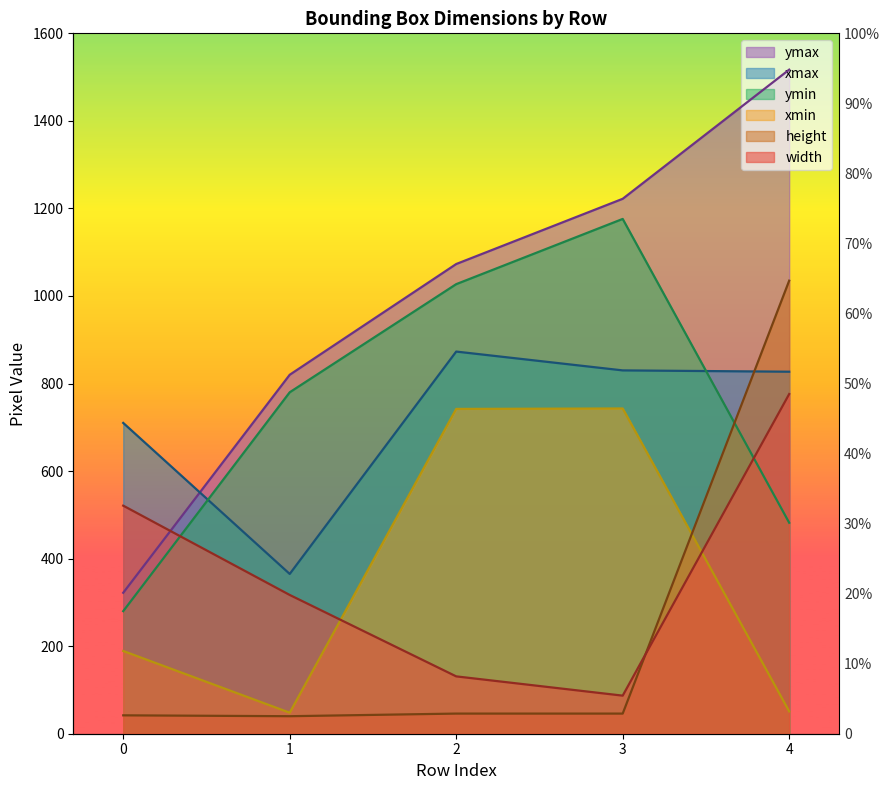

In xmax, how many points are lower than both neighbors (excluding endpoints)?

1